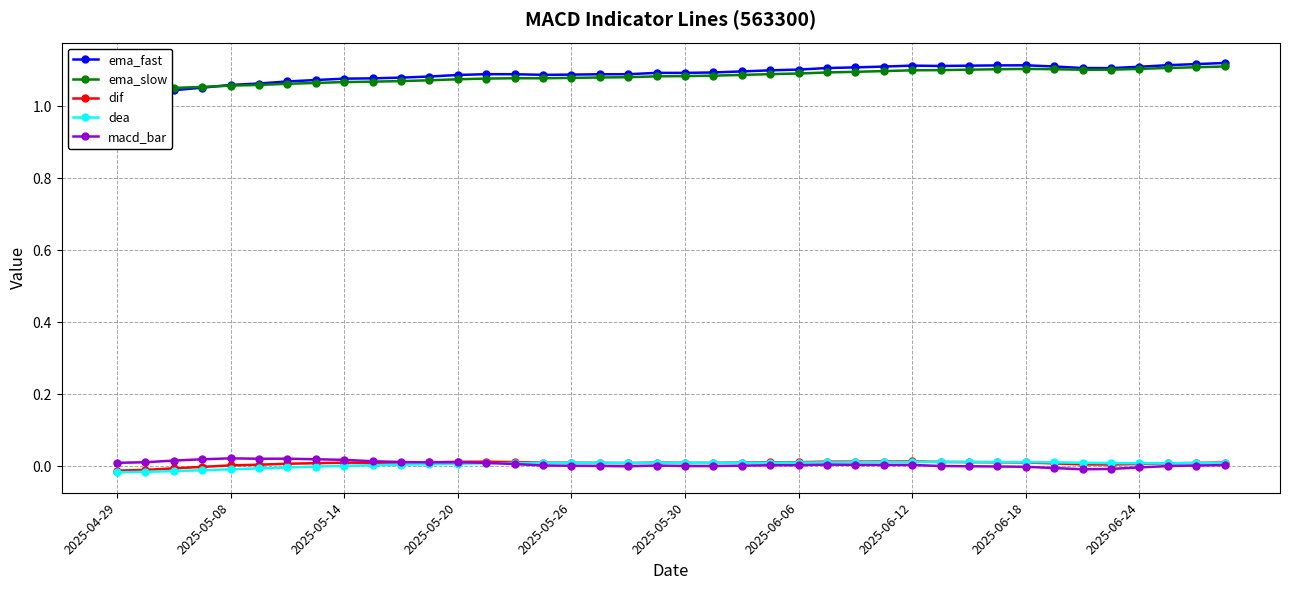

After their last crossing, which series has the higher values: ema_fast or ema_slow?

ema_fast